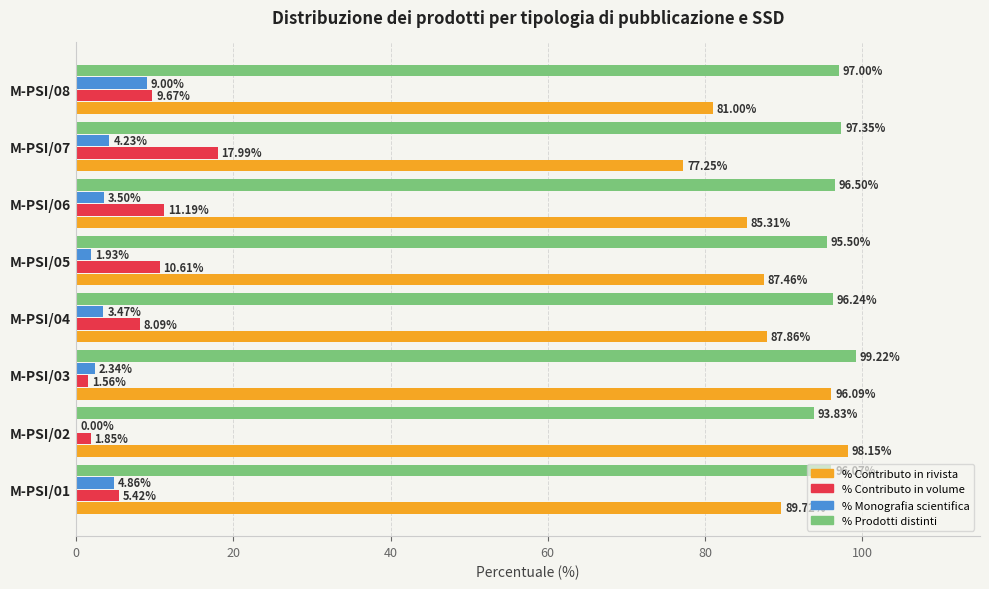

Is the value of % Contributo in rivista at M-PSI/08 greater than the value of % Prodotti distinti at M-PSI/02?

No